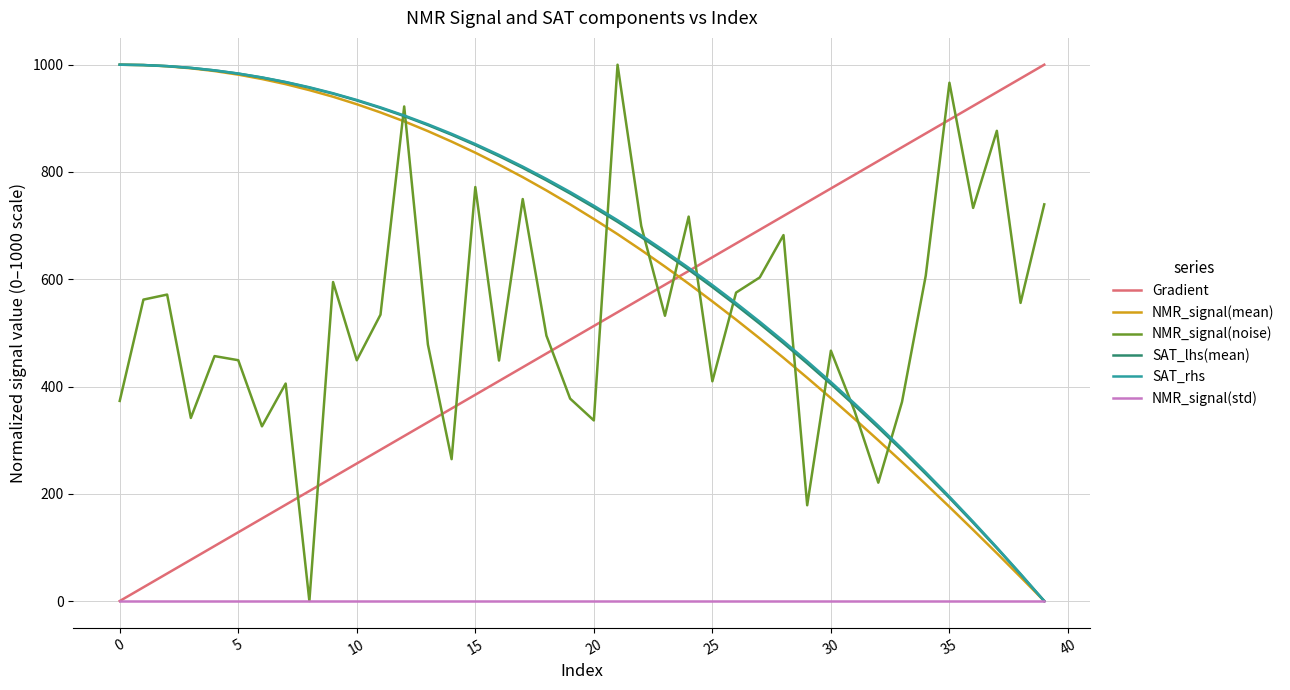

How many times do Gradient and NMR_signal(noise) cross each other?

11